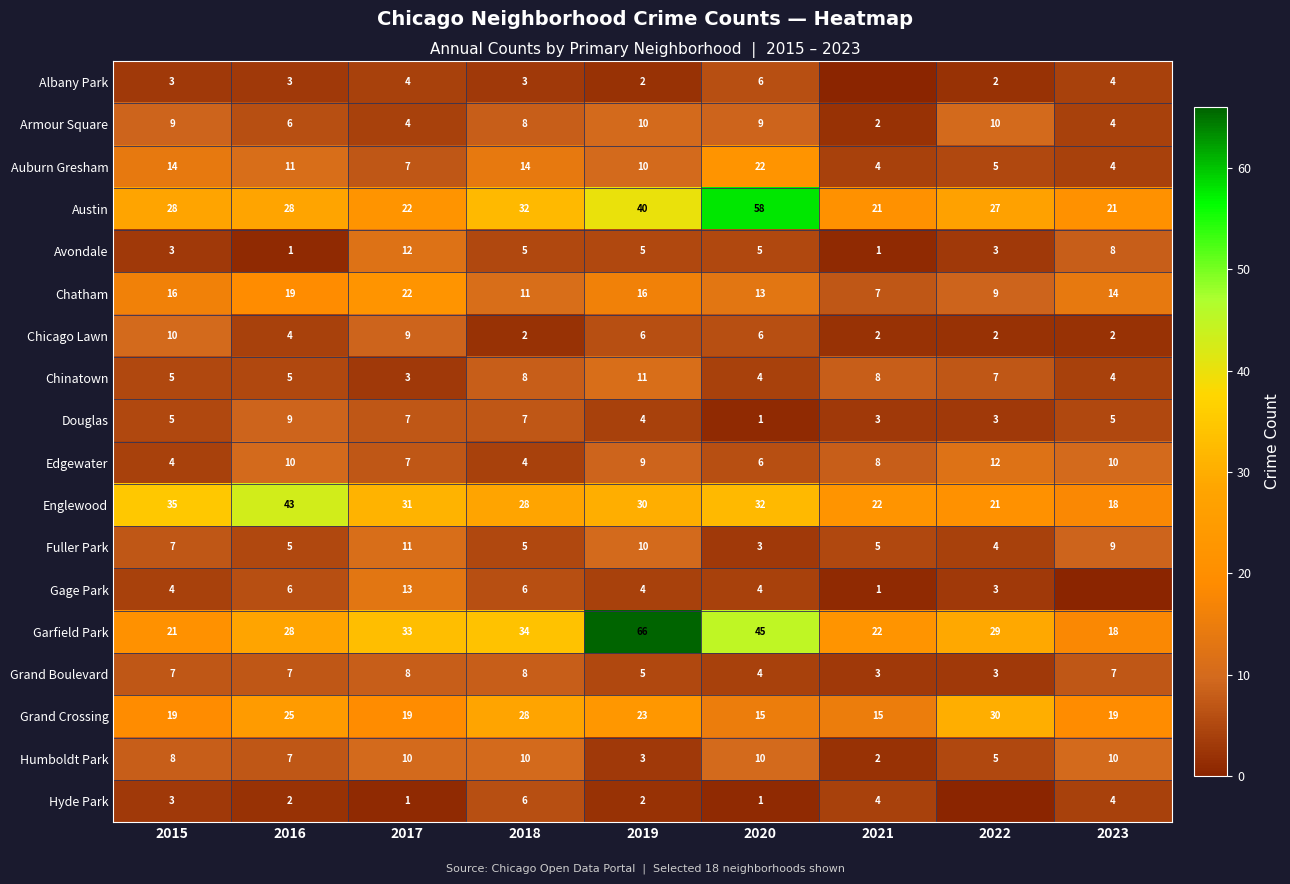

The value of Armour Square at 2016 is 6. True or false?

True